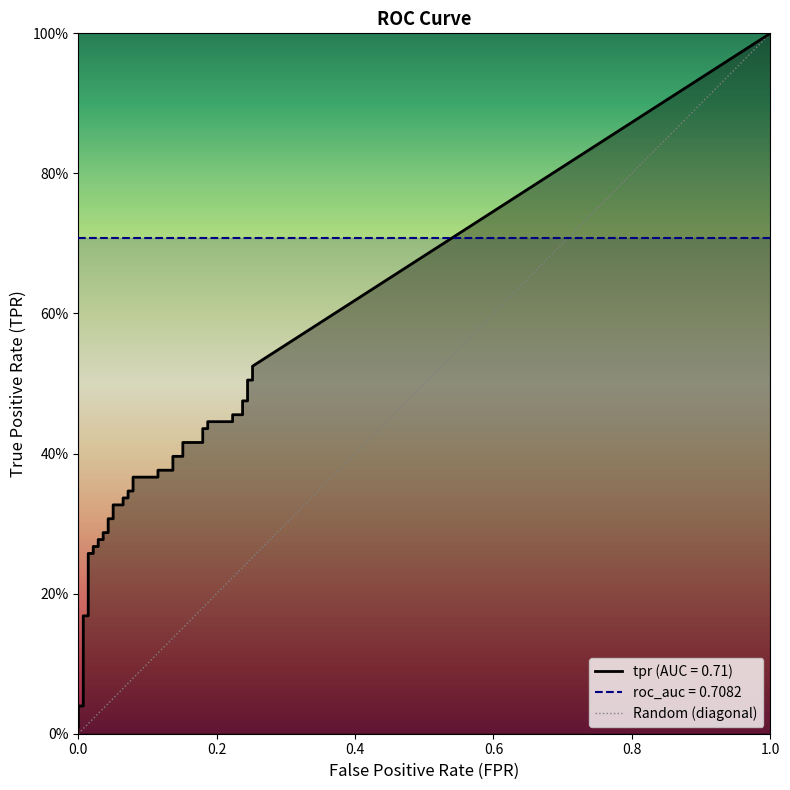

True or false: the data shows 0 at 0.0.

True